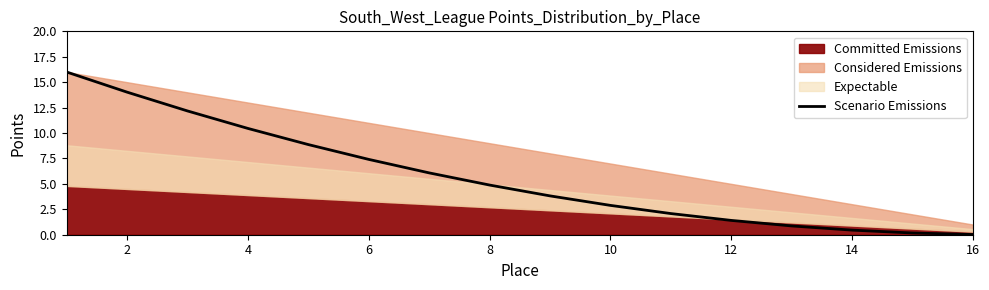

What is the average value?

5.7